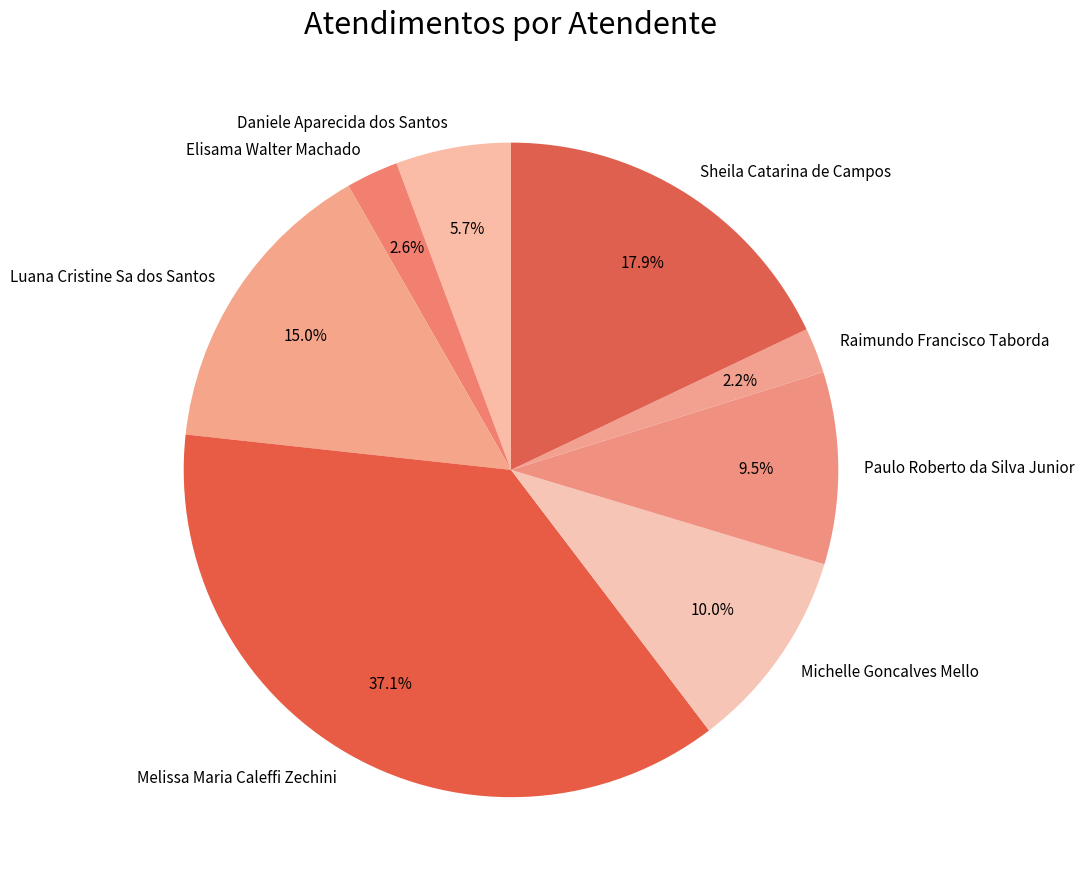

Approximately how many times larger is the value at Sheila Catarina de Campos compared to Melissa Maria Caleffi Zechini?

0.5